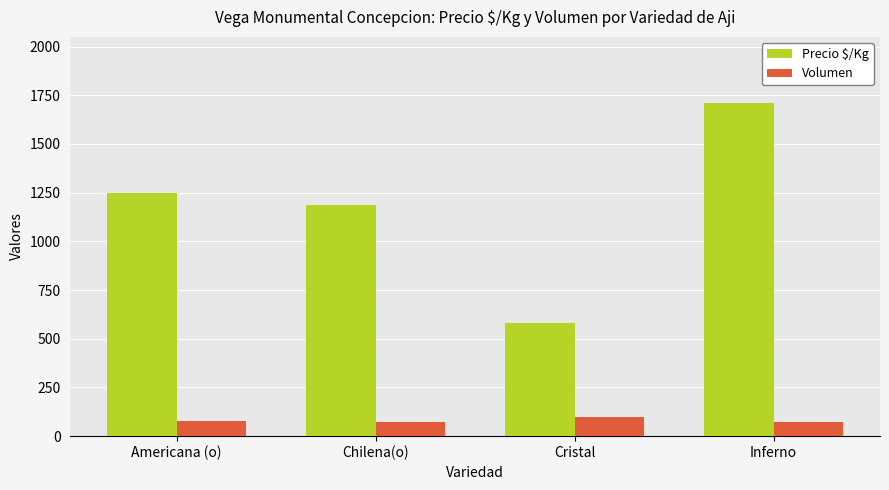

Which series has the largest total across all categories?

Precio $/Kg